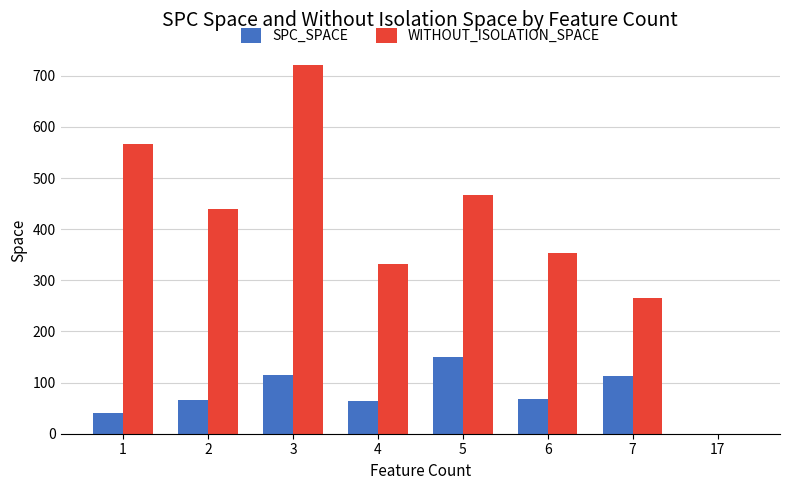

How many groups of bars are there?

8